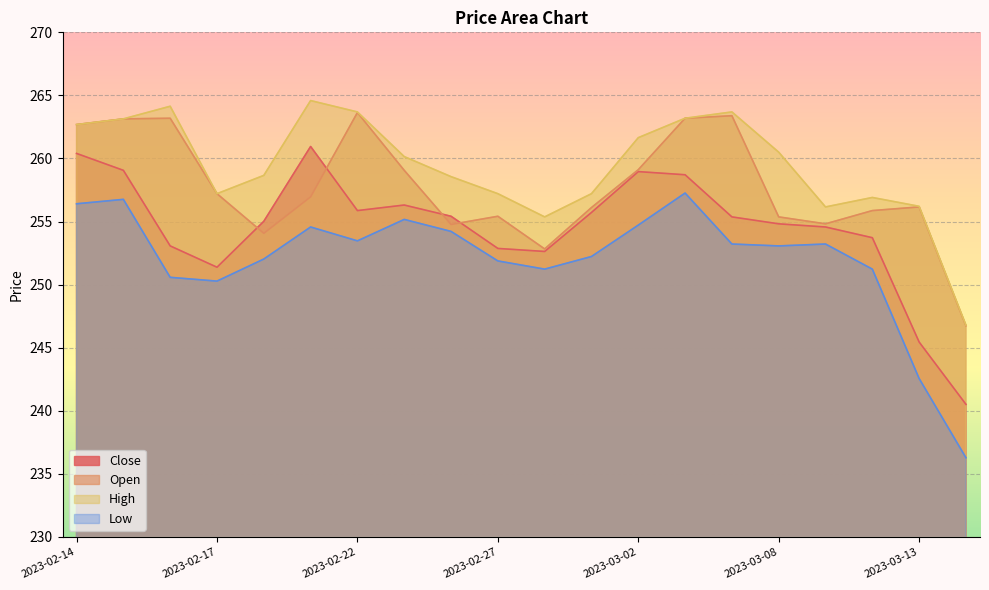

What is the sum of the Low values at 2023-02-23 and 2023-03-06?

508.4